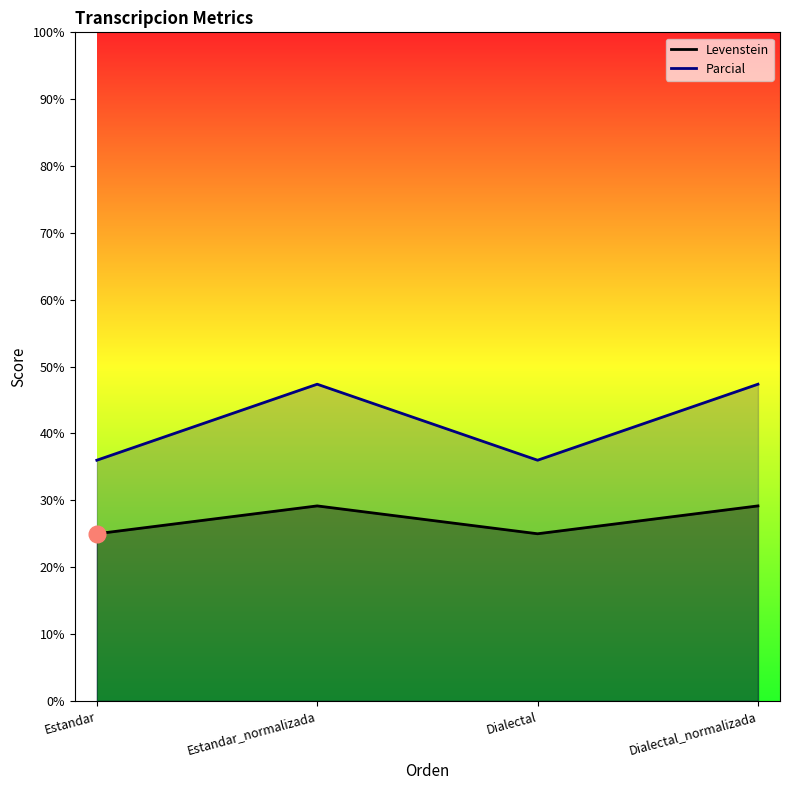

At Estandar, list the series in order from largest to smallest.

Parcial, Levenstein